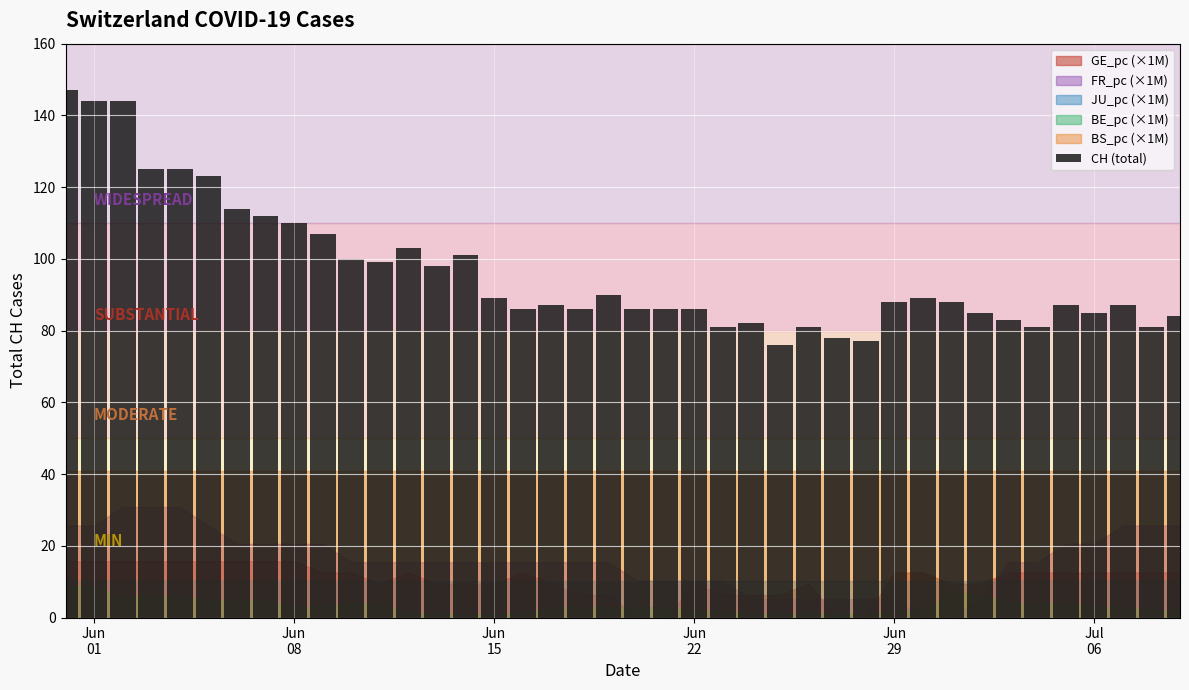

What is the minimum value shown in the chart?

76